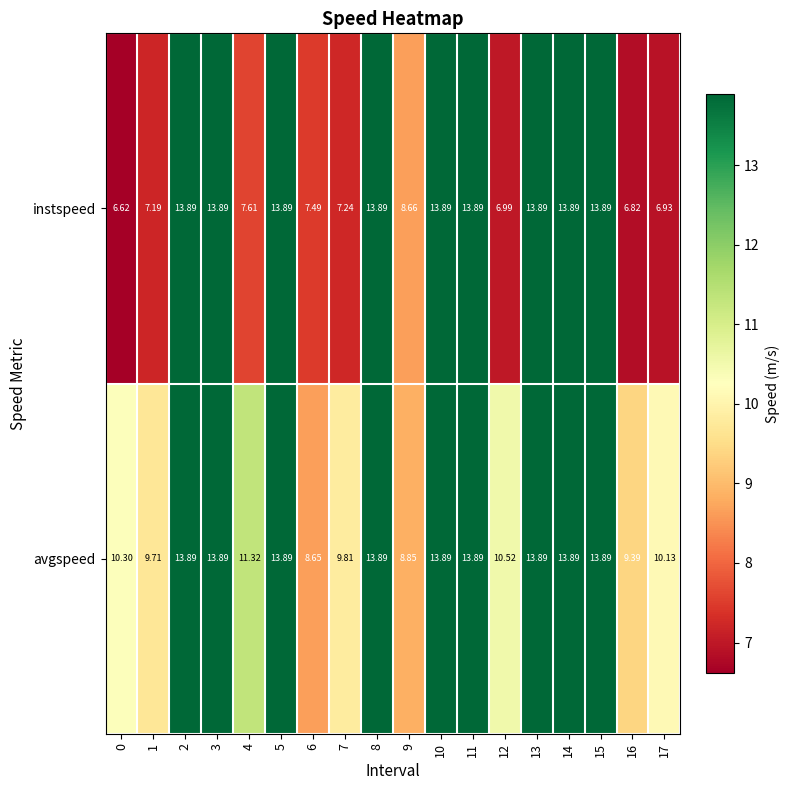

Which series has the widest spread of values?

instspeed